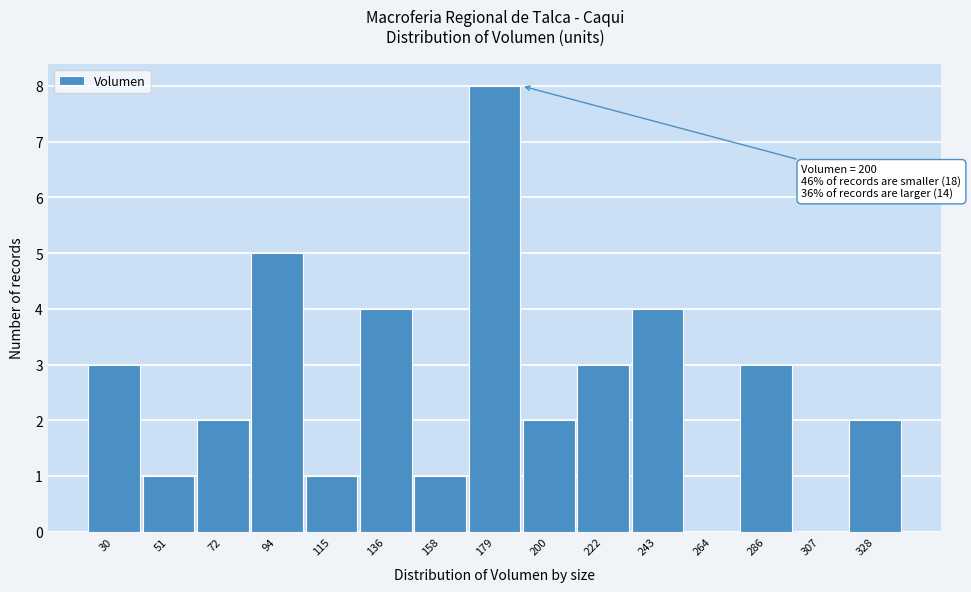

Reading left to right, transcribe all the data shown in this chart.

30=3	51=1	72=2	94=5	115=1	136=4	158=1	179=8	200=2	222=3	243=4	264=0	286=3	307=0	328=2